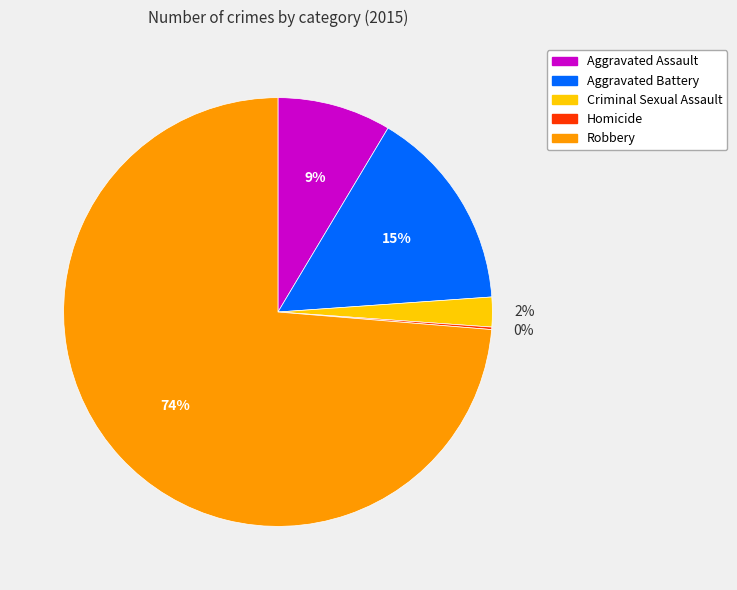

Which has a higher value, Robbery or Aggravated Battery?

Robbery